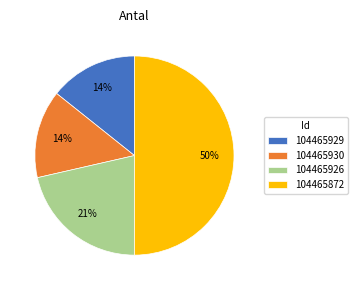

The 104465926 slice represents 21% of the pie. True or false?

True